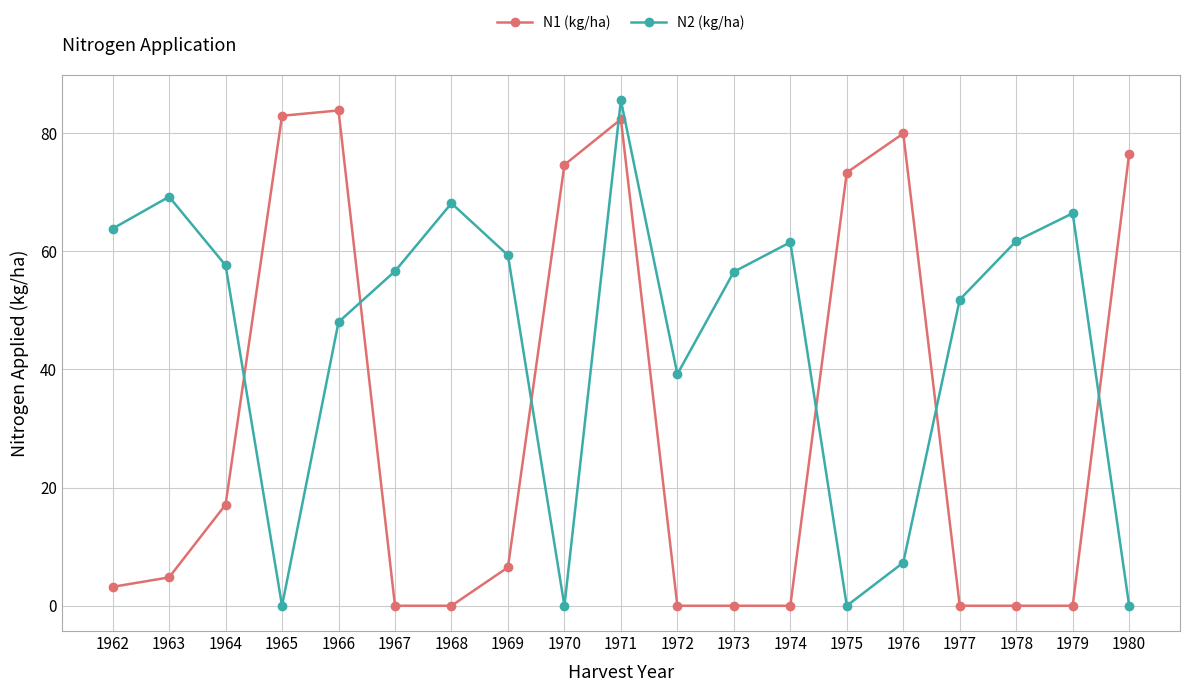

Is it true that N2 (kg/ha) equals 61.7 at 1978?

True